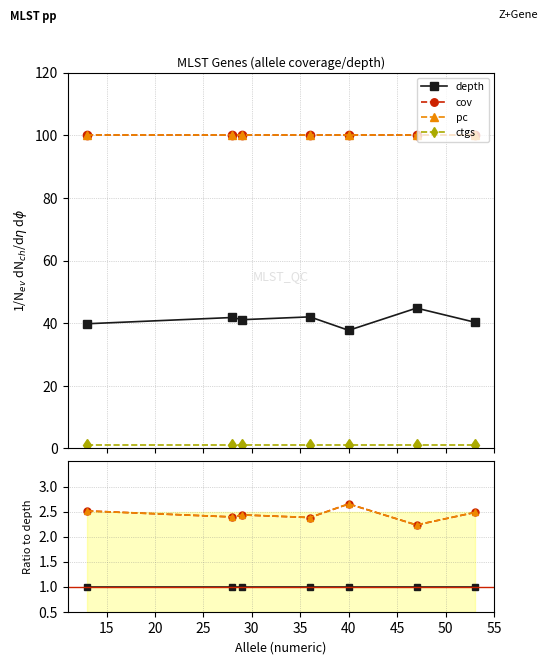

True or false: pc has a value of 2.4 at 20.

True